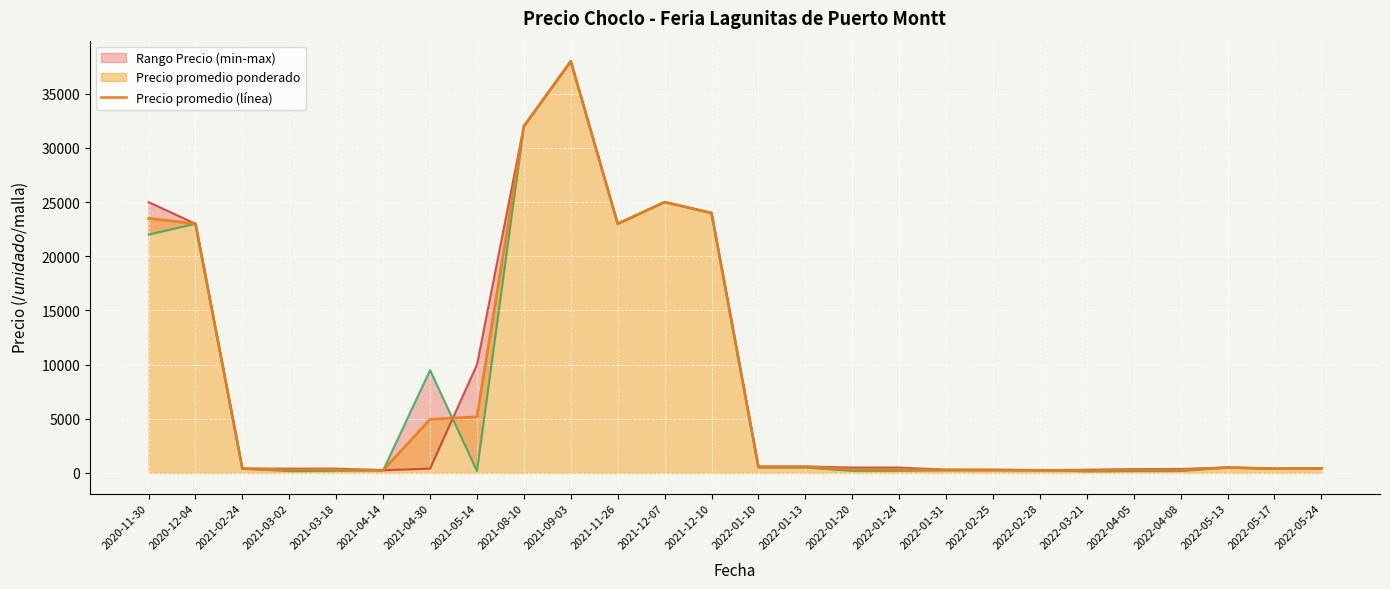

True or false: the data shows 796 at 2022-01-13.

False